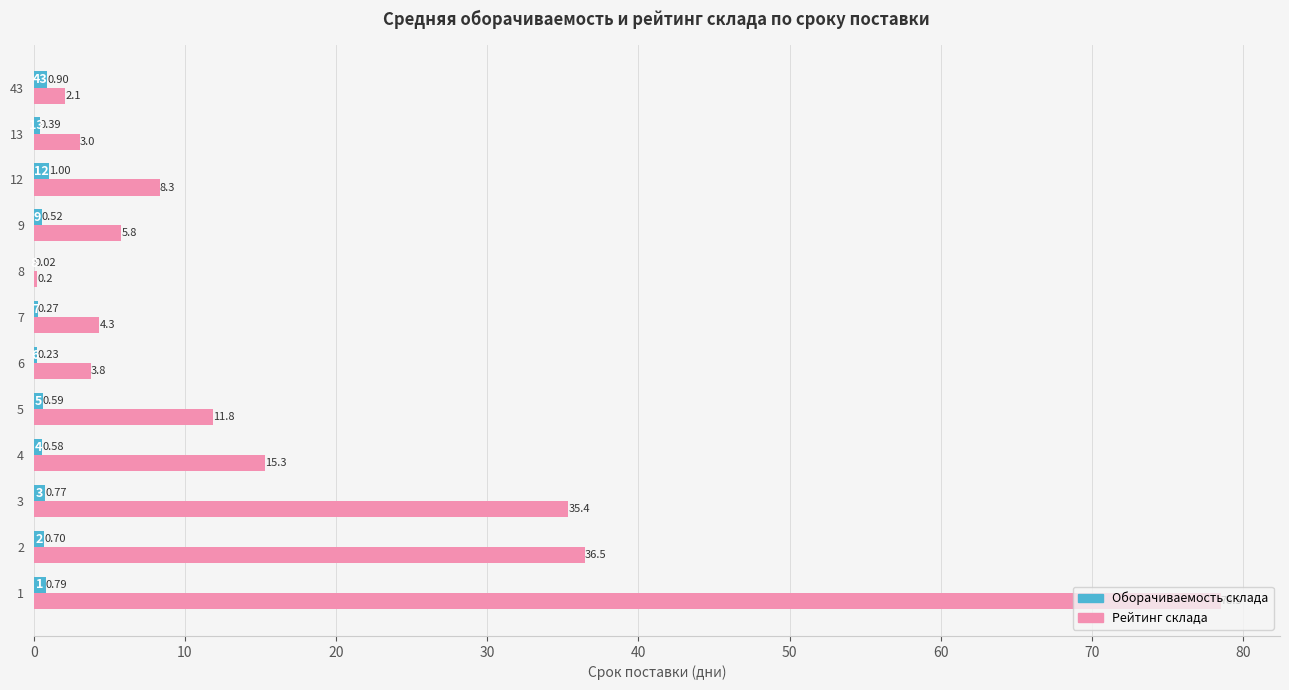

Which series has the largest total across all categories?

Рейтинг склада